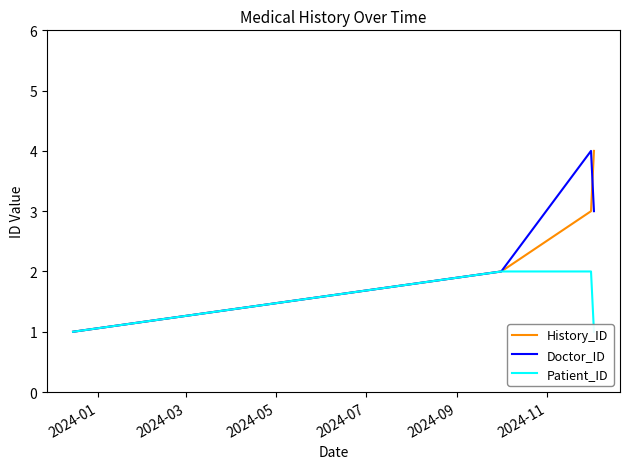

Which label corresponds to the smallest value in the chart?

2024-01